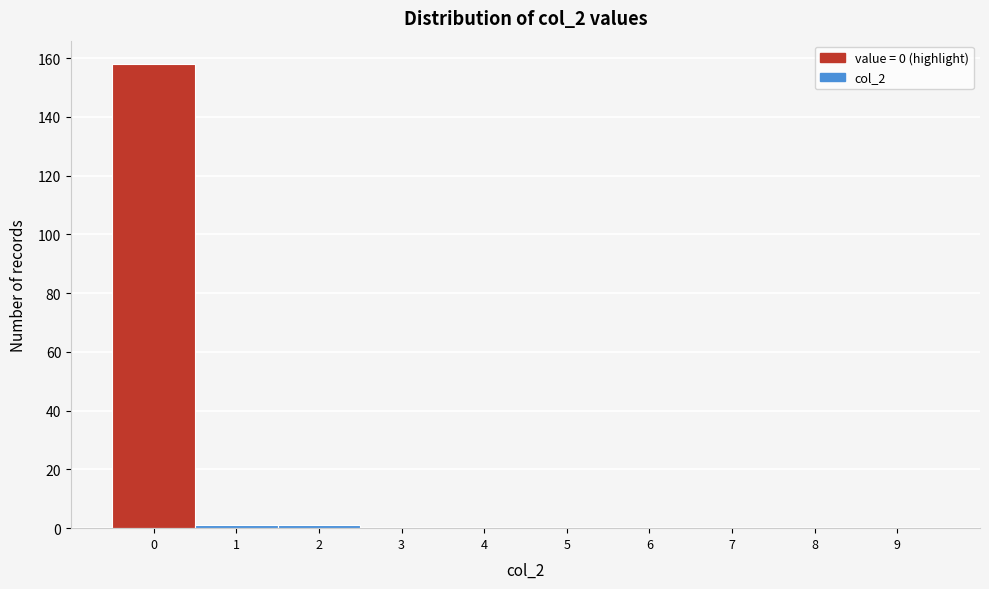

Reading left to right, transcribe all the data shown in this chart.

0=158	1=1	2=1	3=0	4=0	5=0	6=0	7=0	8=0	9=0